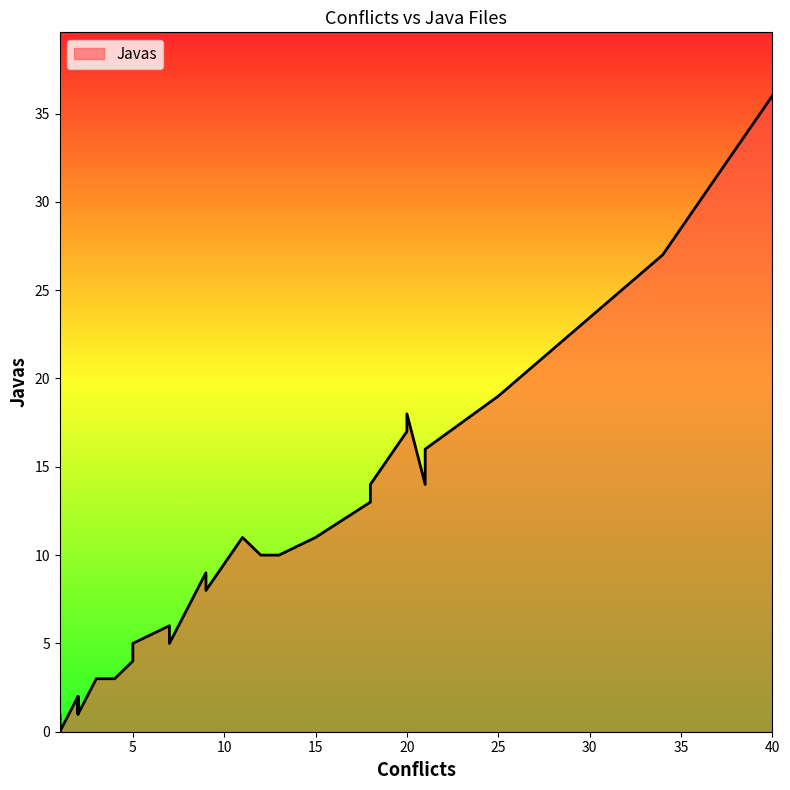

At which category does the chart reach its peak across all series?

40